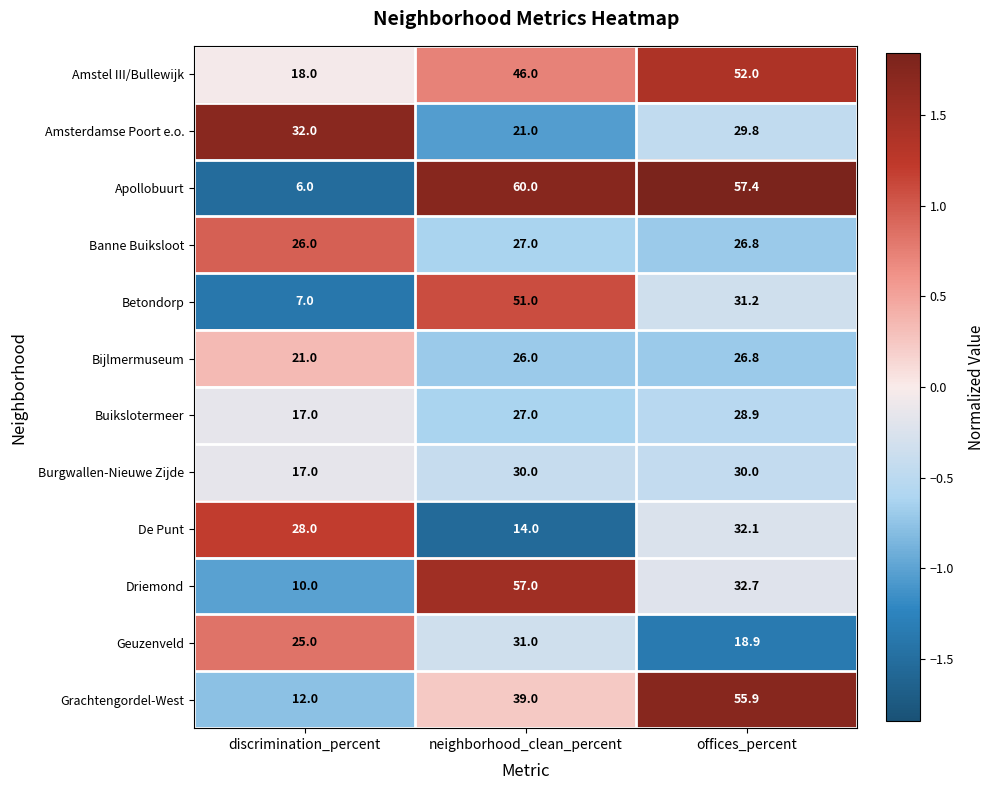

The value of Bijlmermuseum at offices_percent is 17.6. True or false?

False